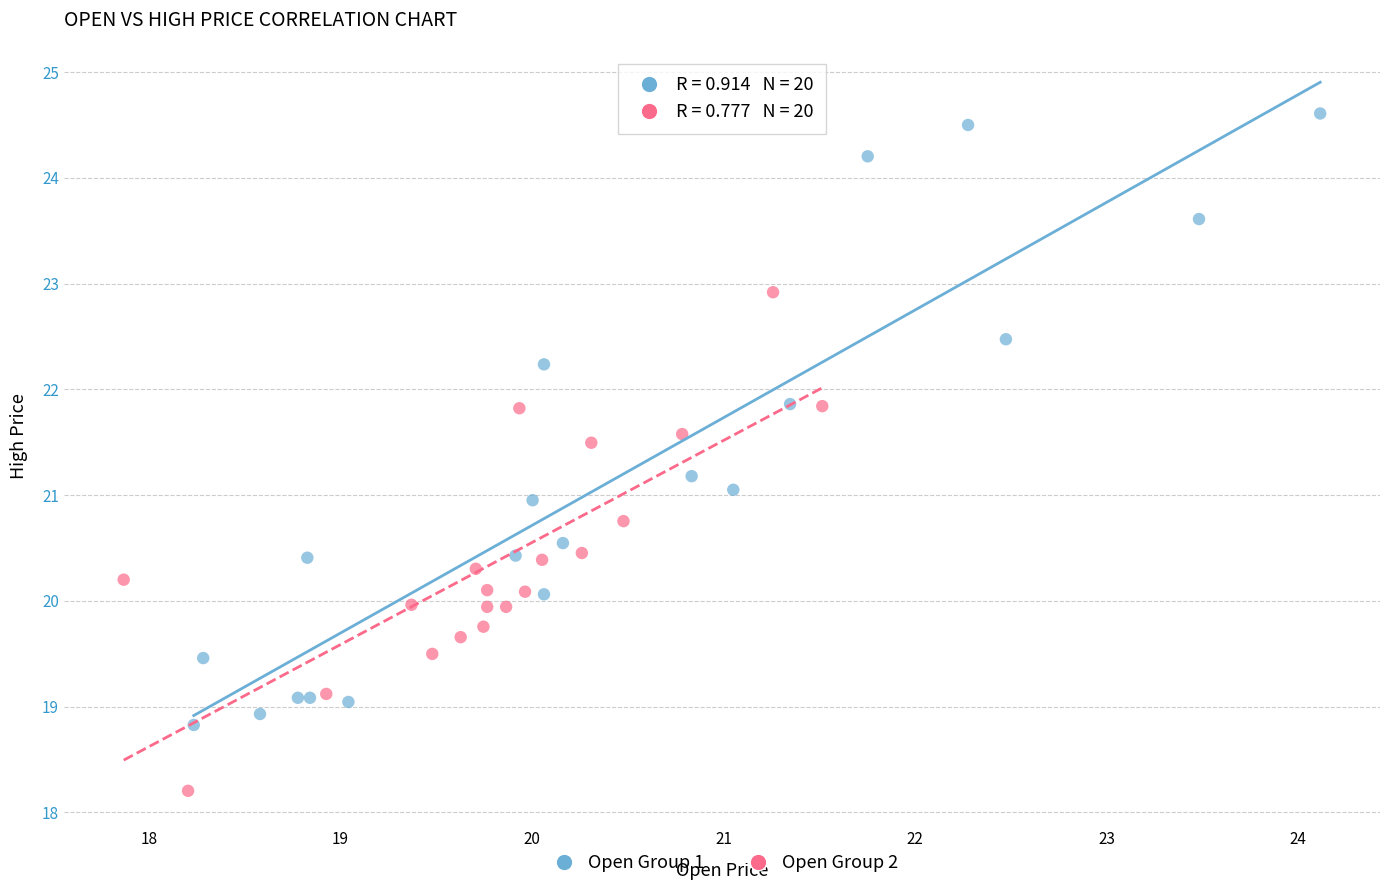

Which series contains the highest Y value?

Open Group 1